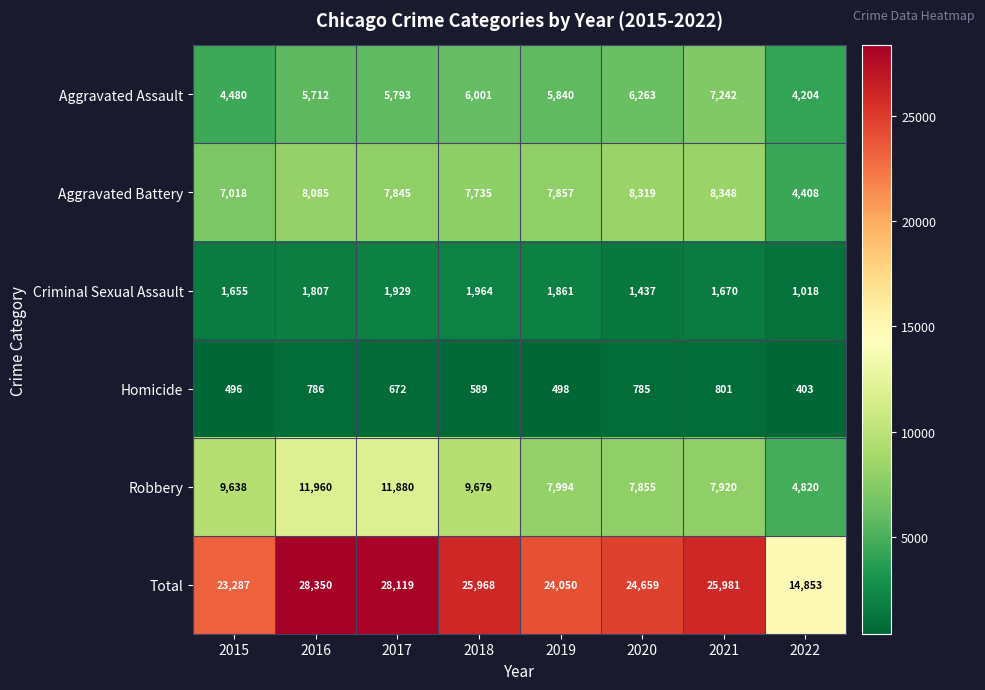

Rank the series at 2018 from highest to lowest value.

Total, Robbery, Aggravated Battery, Aggravated Assault, Criminal Sexual Assault, Homicide